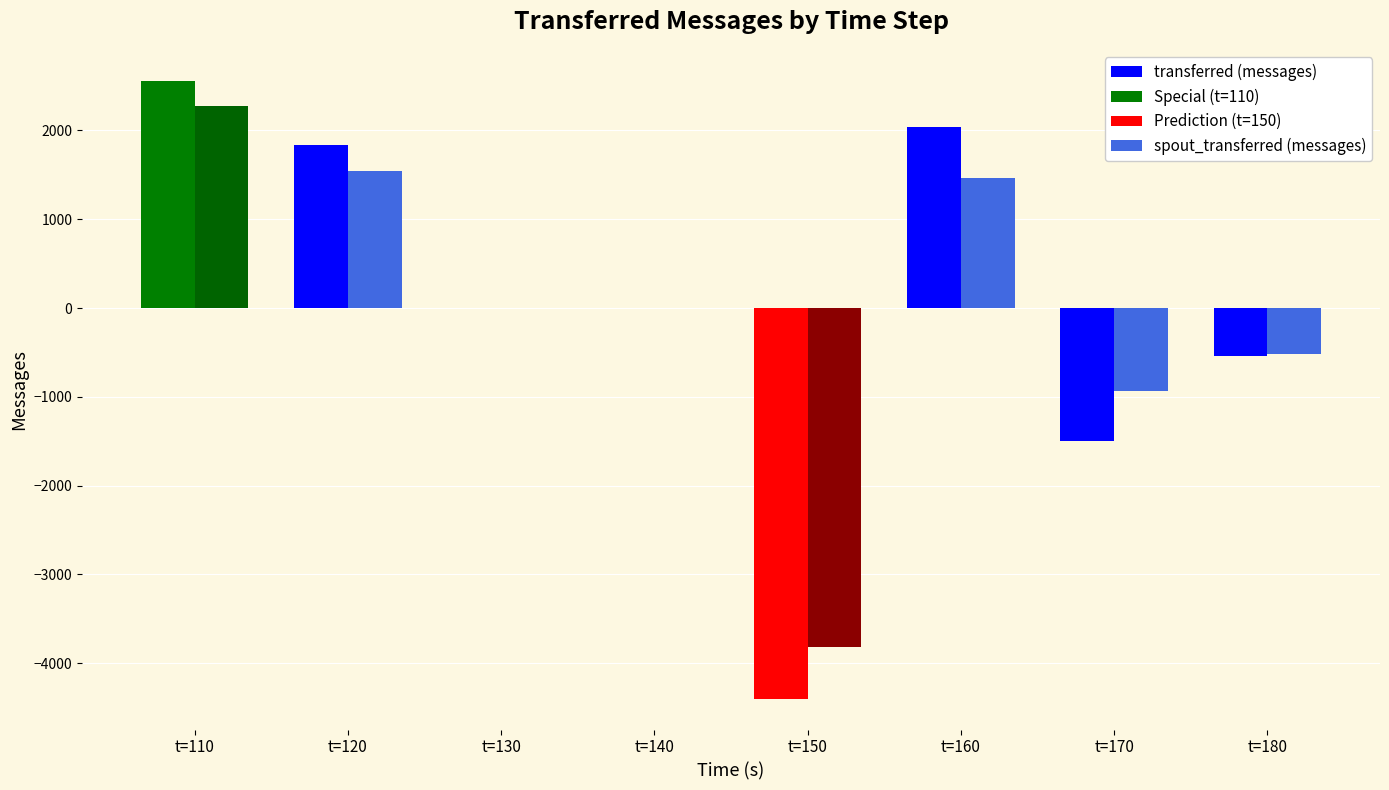

At which label does transferred (messages) first exceed 0?

t=110